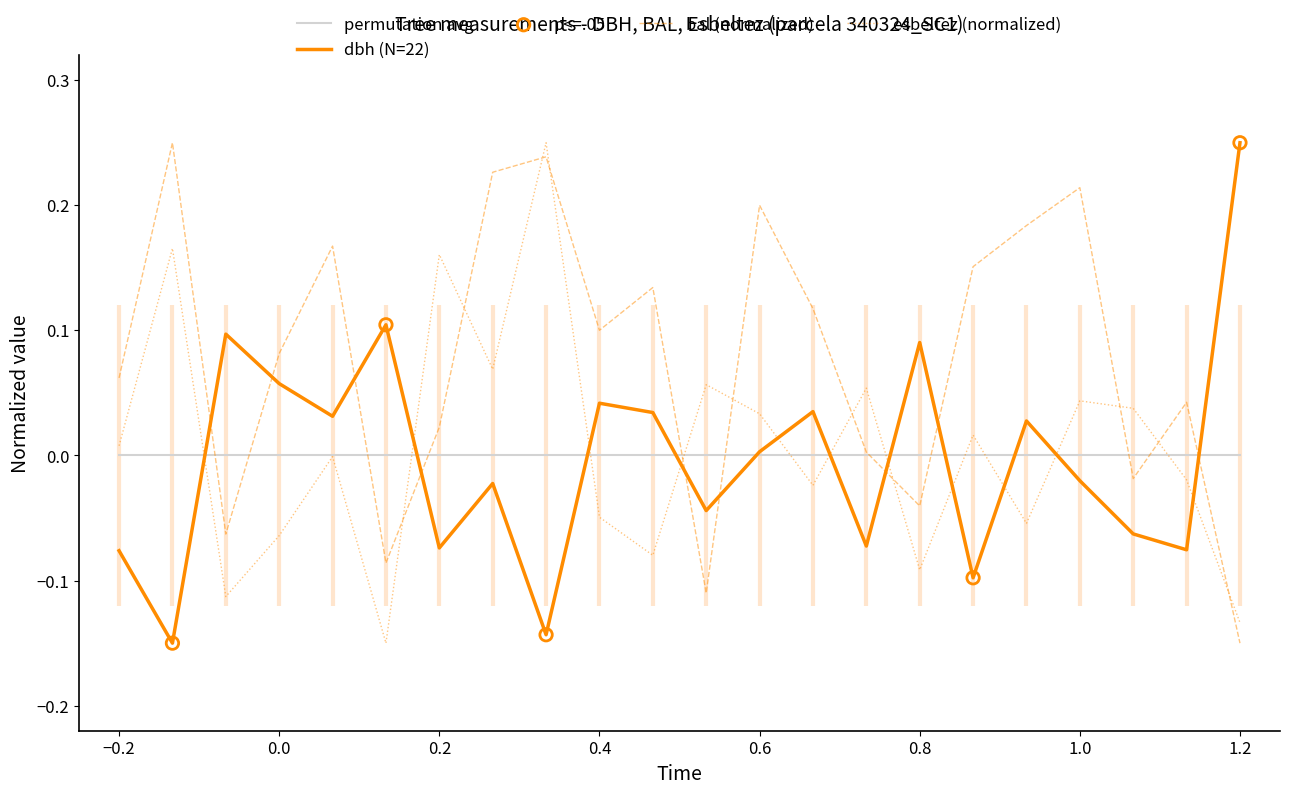

What are all the series names shown in the legend?

dbh, bal, esbeltez